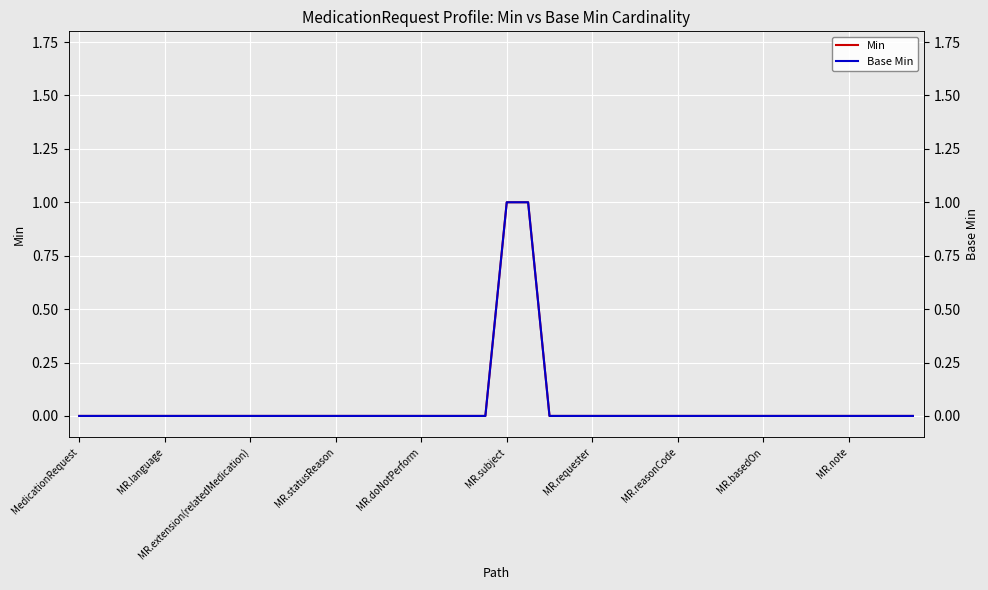

Is it true that Min equals 0 at MR.subject?

False